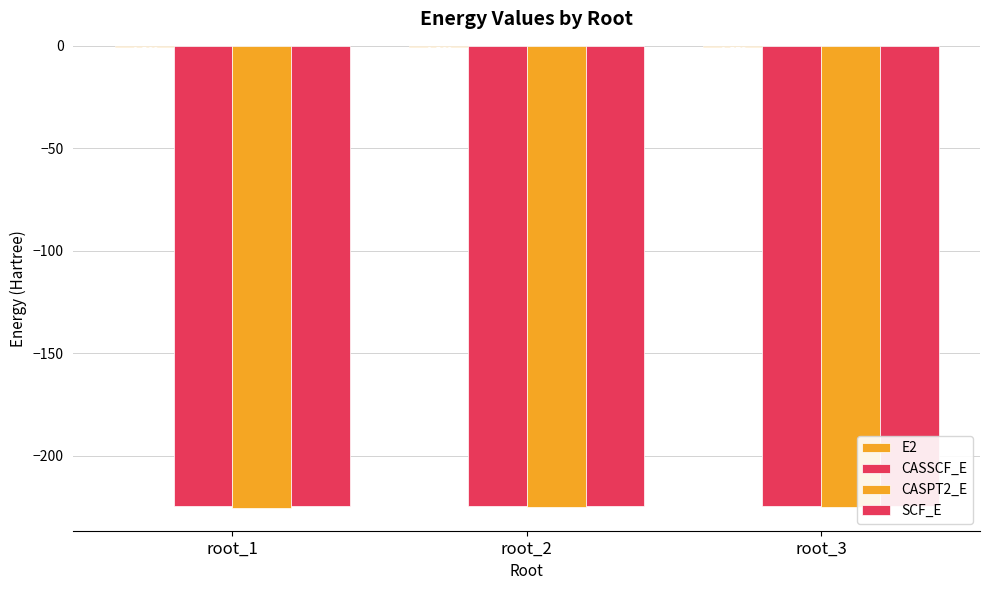

What is the value of the SCF_E bar at the 2nd from the left?

-224.5